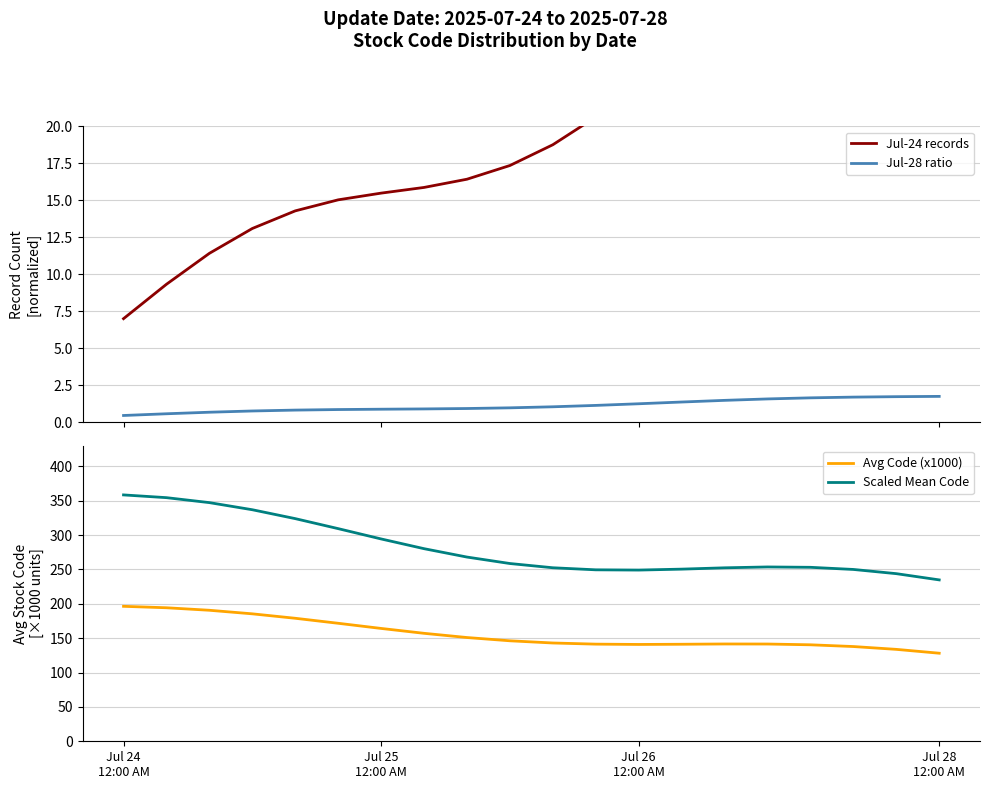

True or false: Avg Code (x1000) has more than 0 interior local peaks.

True